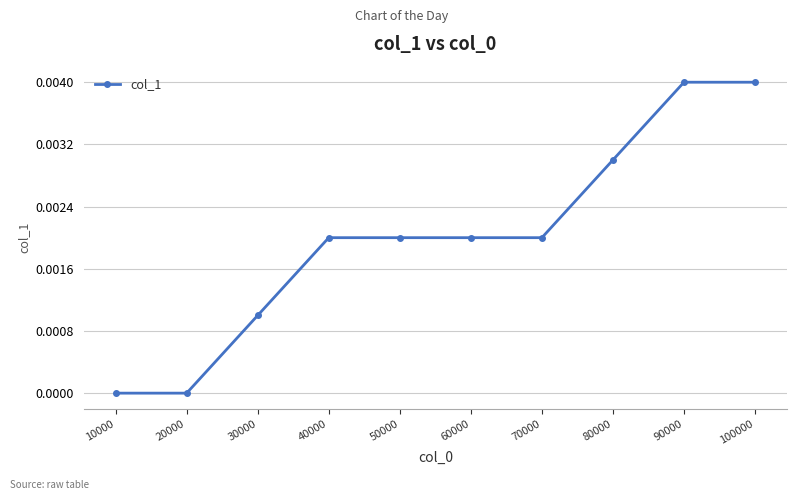

How many data points does each series have?

10